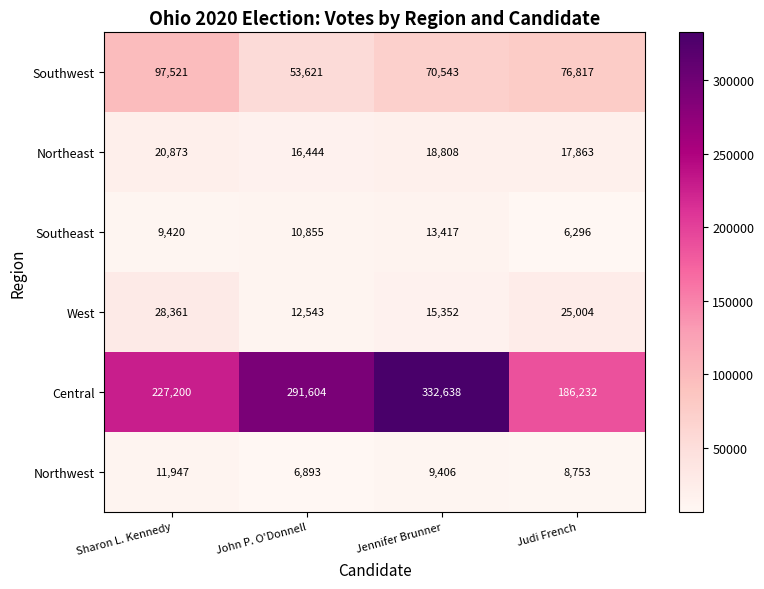

What is the total value across all series at Judi French?

320965